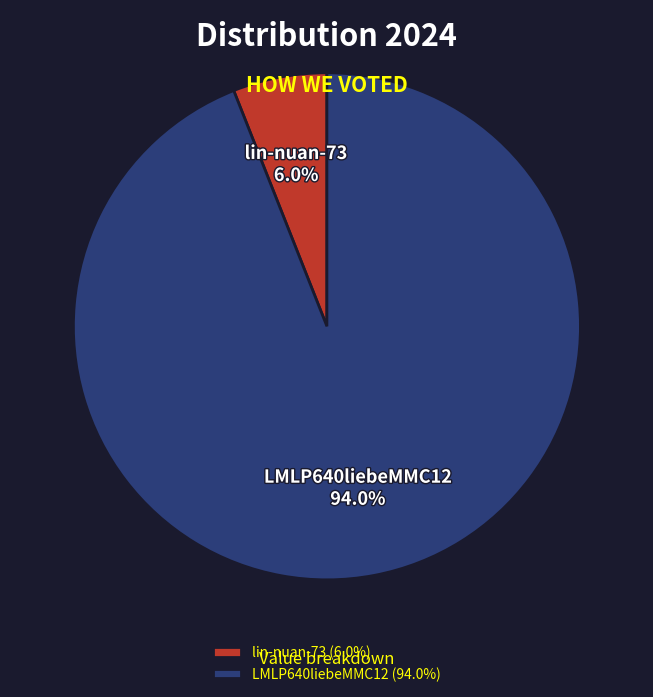

Which slice represents more than half of the pie?

LMLP640liebeMMC12